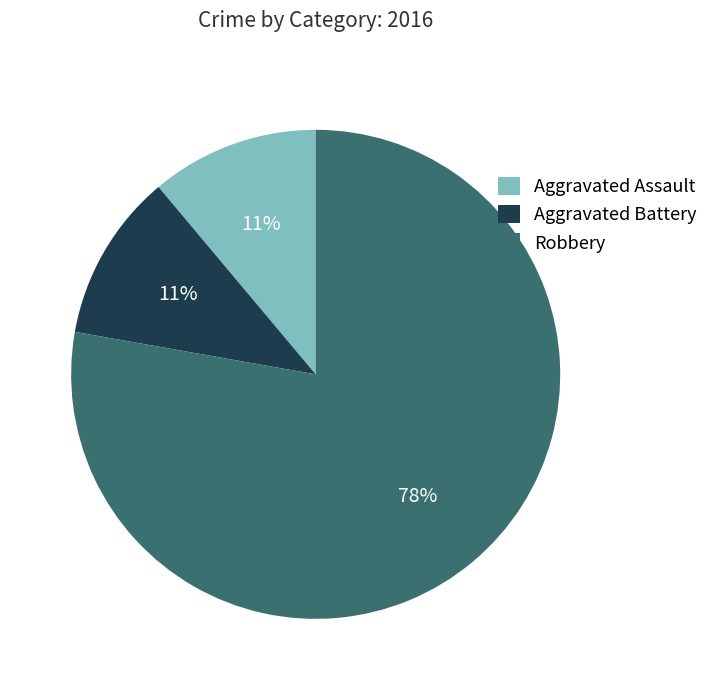

To the nearest percent, what percentage of the pie is Aggravated Battery?

11%